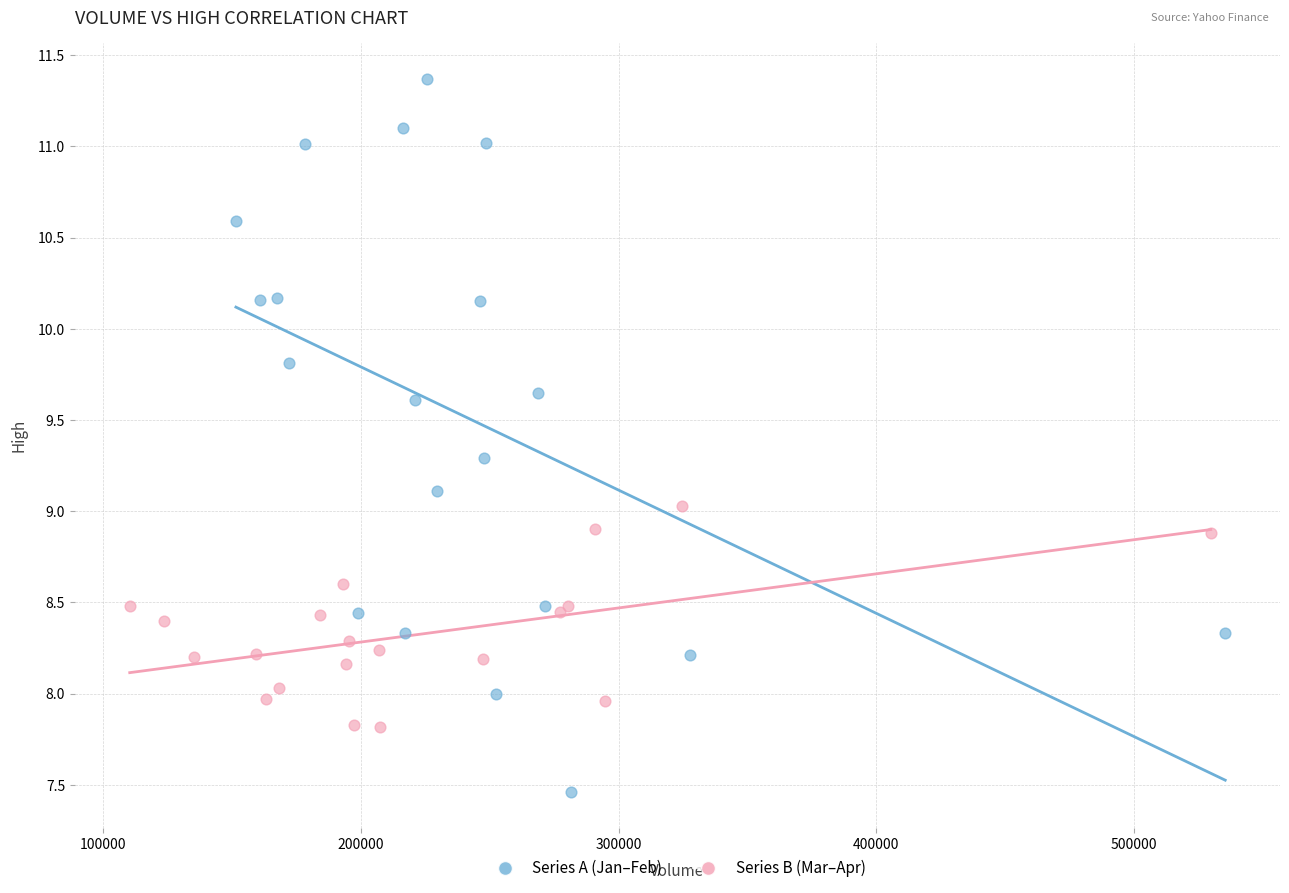

Which series reaches the minimum Y coordinate?

Series A (Jan–Feb)